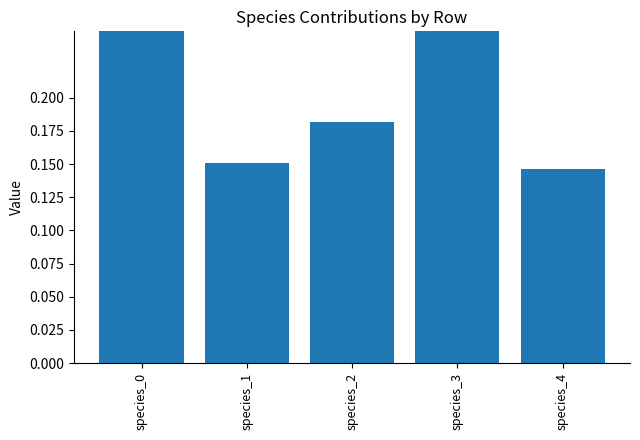

What is the value of the 5th bar from the left?

0.1